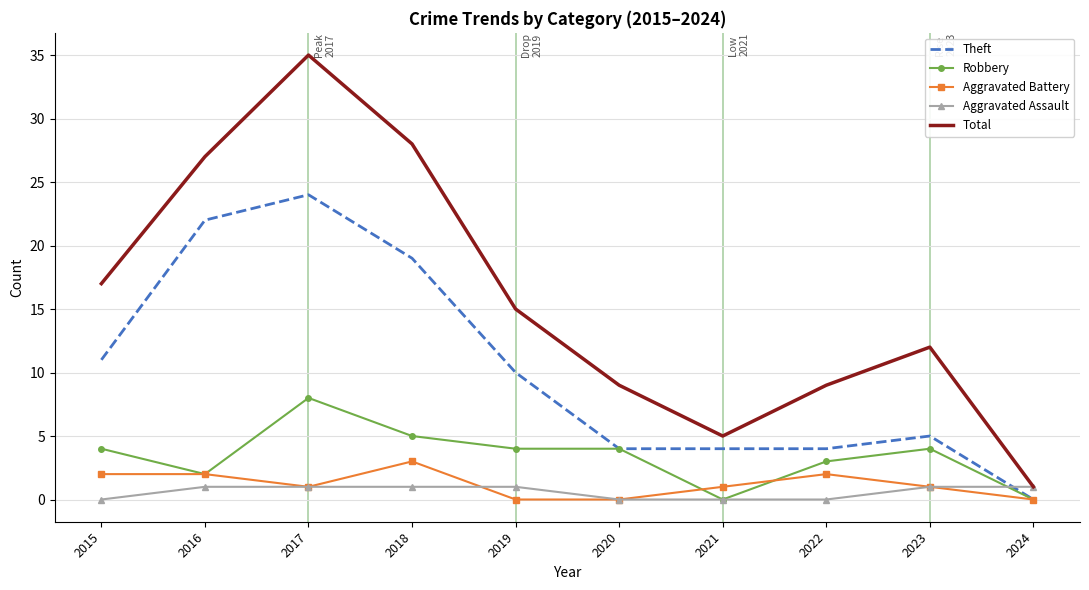

True or false: Theft and Total cross at least once.

False